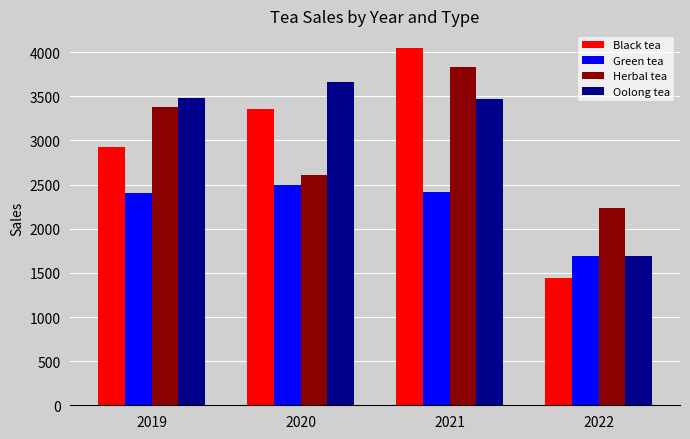

List the labels in order of Black tea value, largest first.

2021, 2020, 2019, 2022